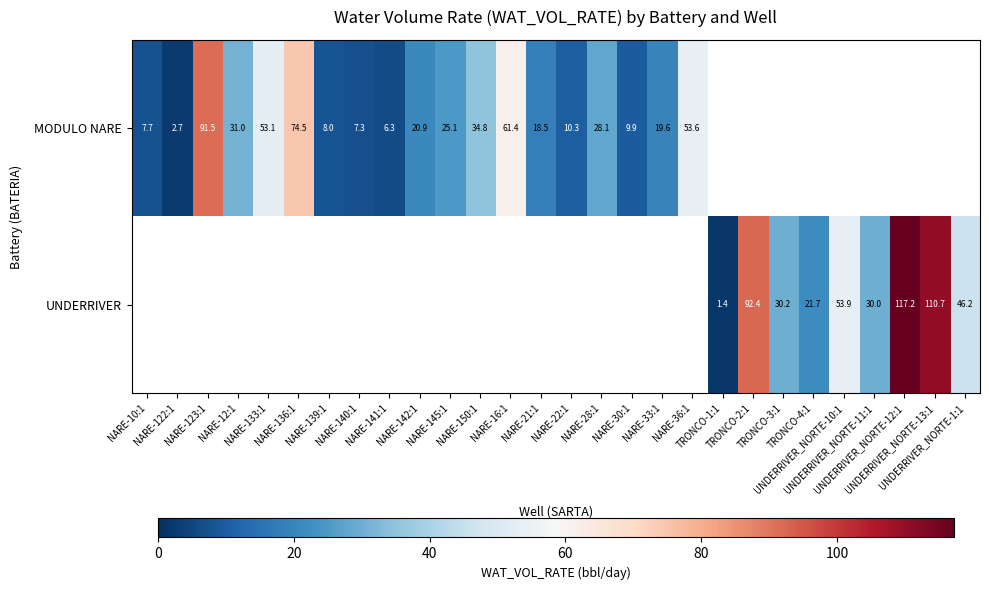

True or false: row_0 has a value of 53.1 at NARE-133:1.

True